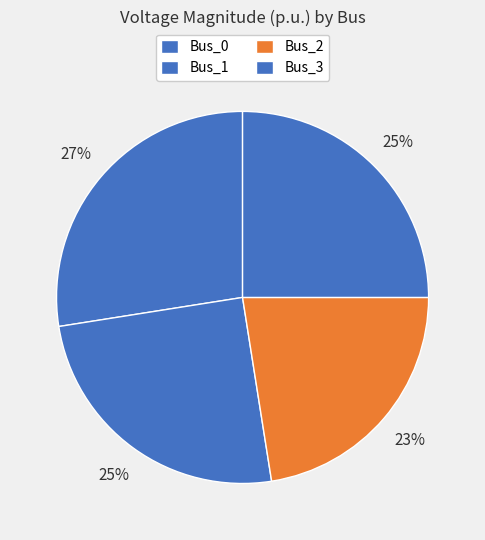

How many segments does this pie chart have?

4